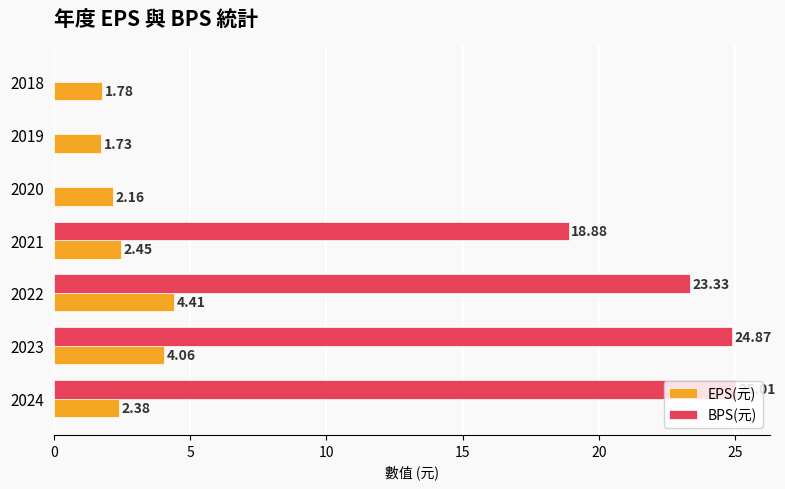

Count the number of categories in the chart.

7